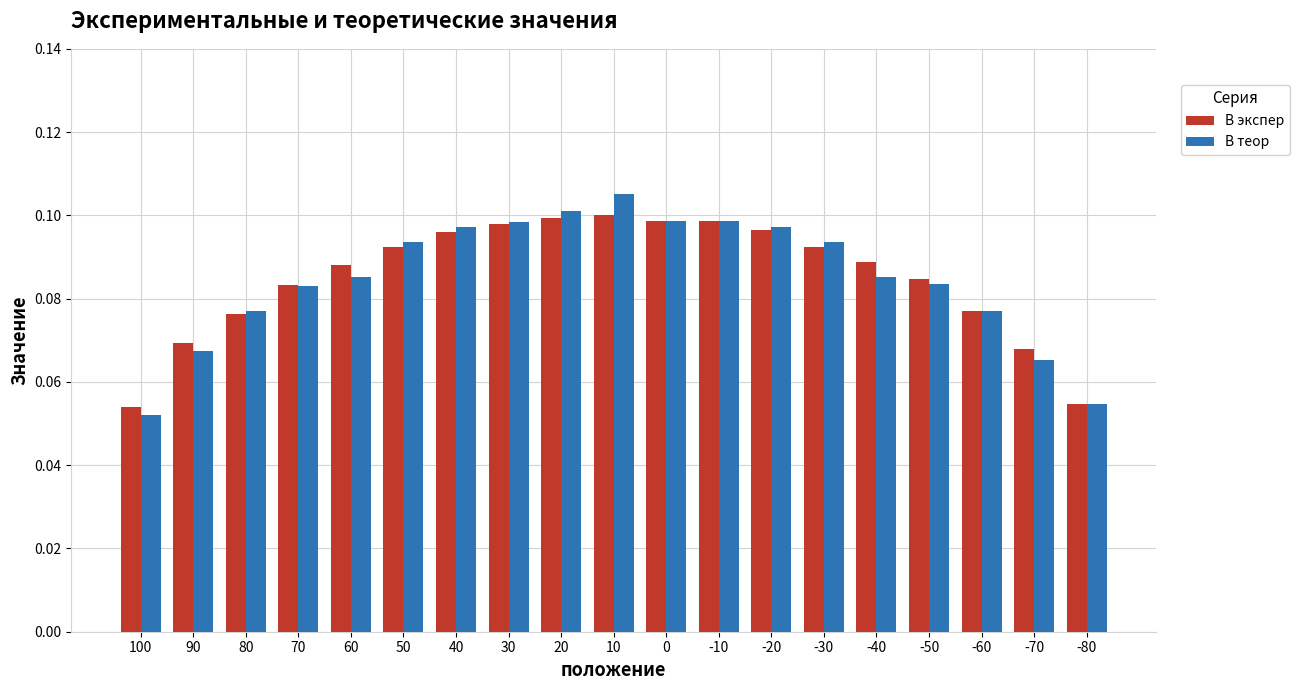

What is the sum of all В экспер values?

1.6